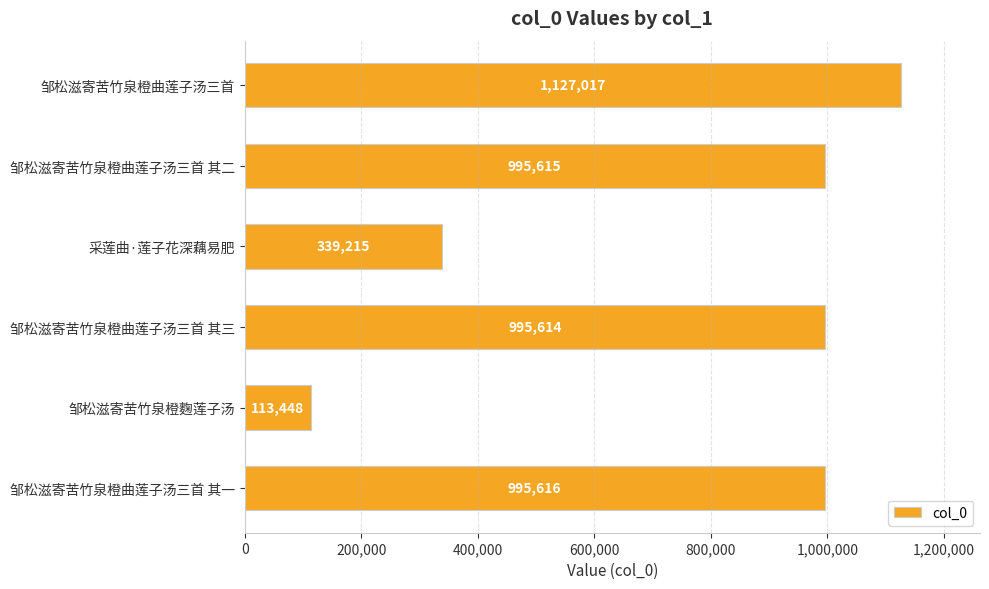

Reading top to bottom, transcribe all the data shown in this chart.

1127017	995615	339215	995614	113448	995616